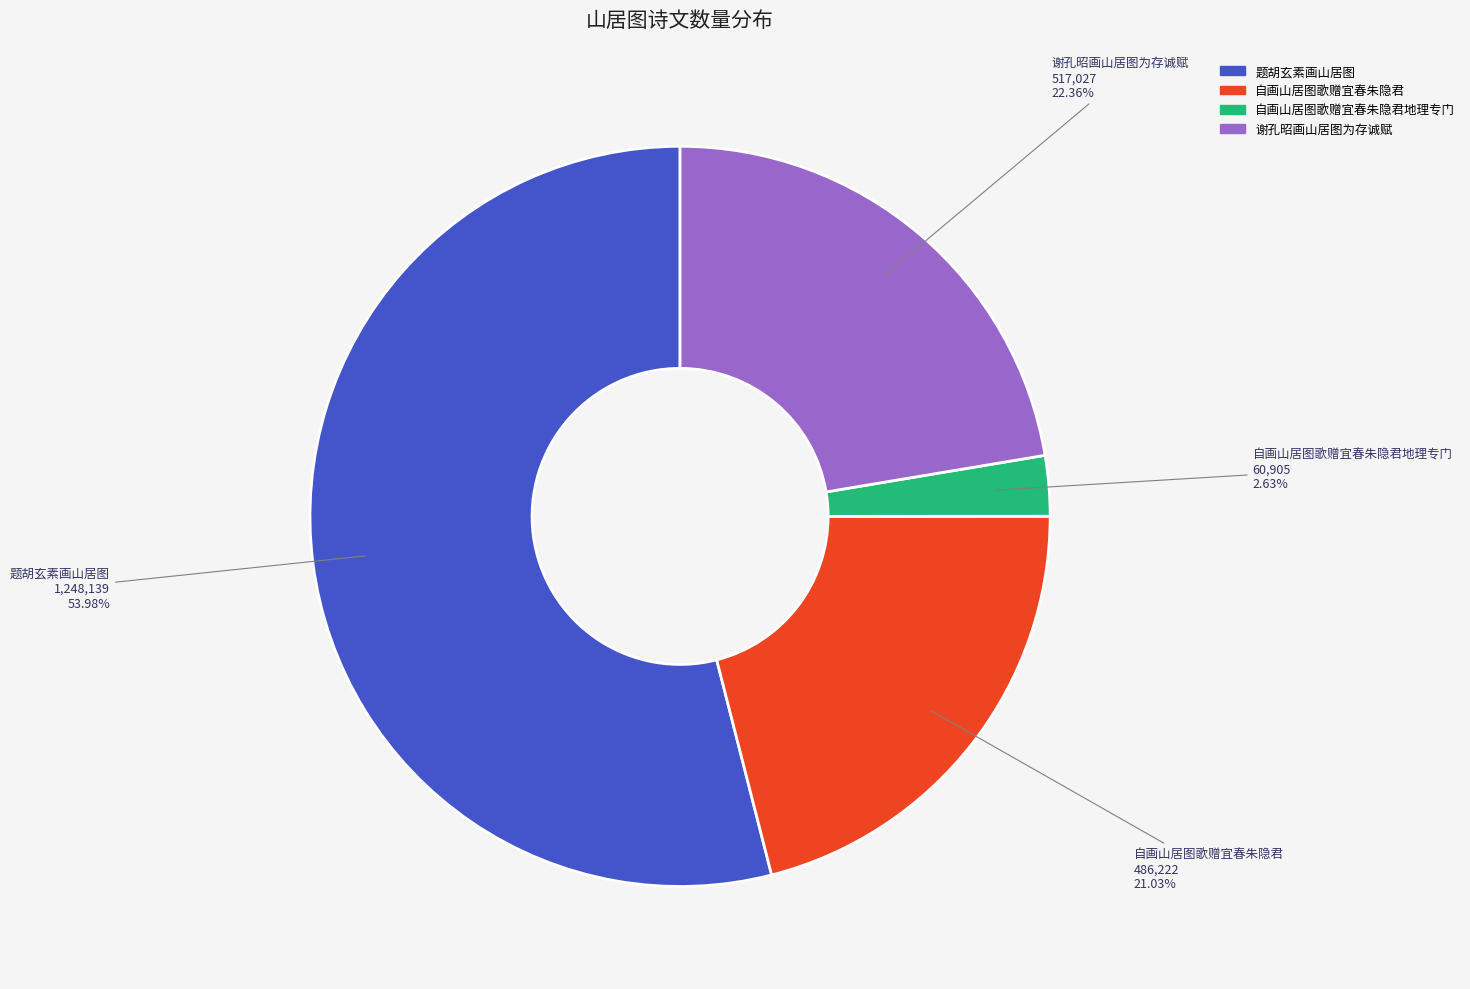

To the nearest percent, what portion does 谢孔昭画山居图为存诚赋 represent?

22%